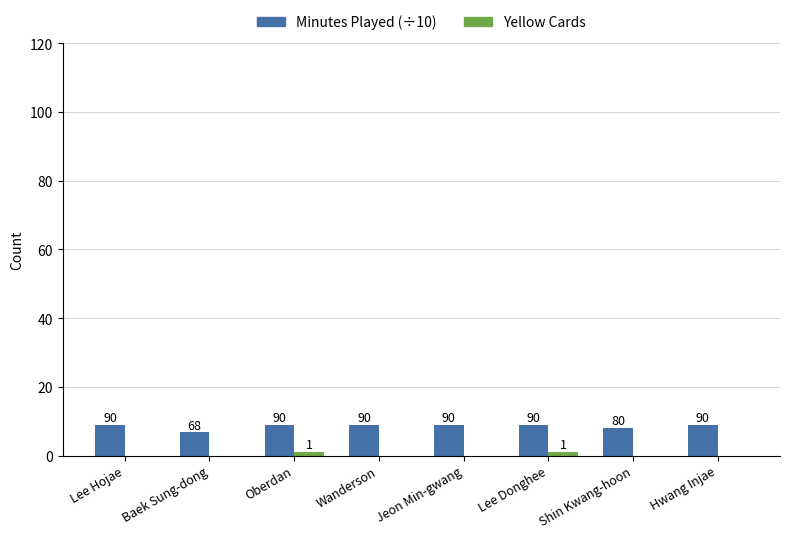

Count the Minutes Played (÷10) values in the range 9 to 10.

6